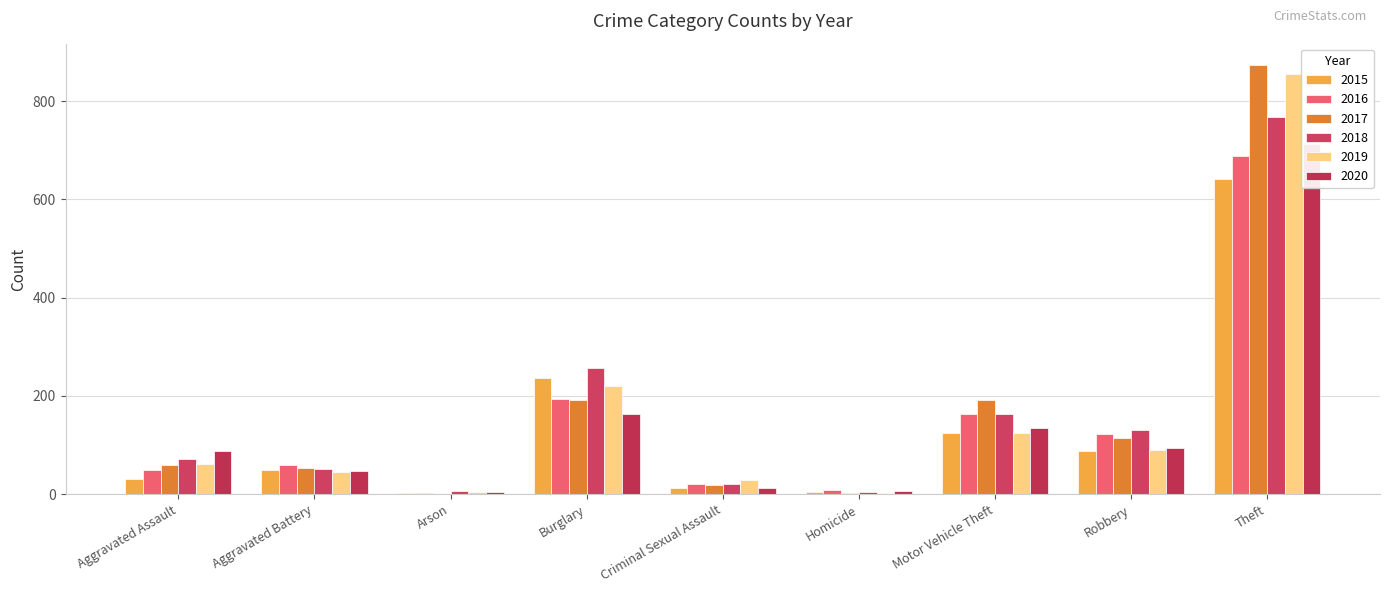

The value of 2019 at Aggravated Battery is 19. True or false?

False